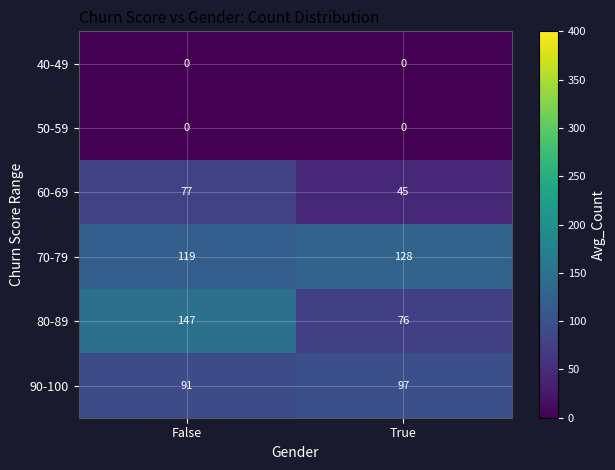

Is the value of 40-49 at True greater than the value of 60-69 at False?

No